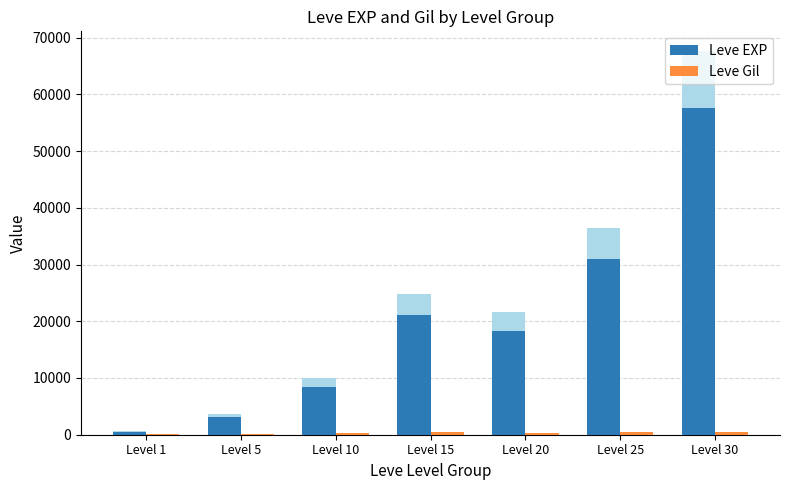

Rank the series by their maximum value, from highest to lowest.

Leve EXP, Leve Gil